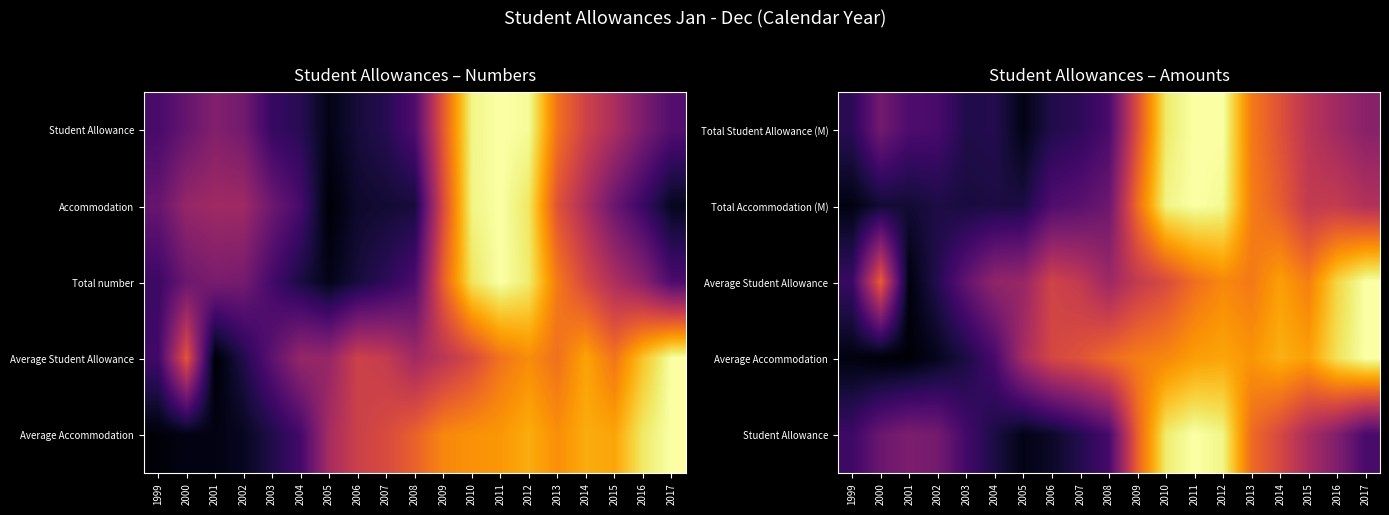

Which has a higher value, 2000 or 2009?

2009